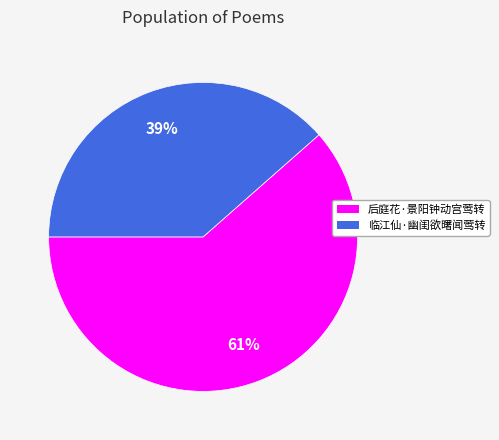

What is the ratio of the value at 临江仙·幽闺欲曙闻莺转 to the value at 后庭花·景阳钟动宫莺转?

0.6